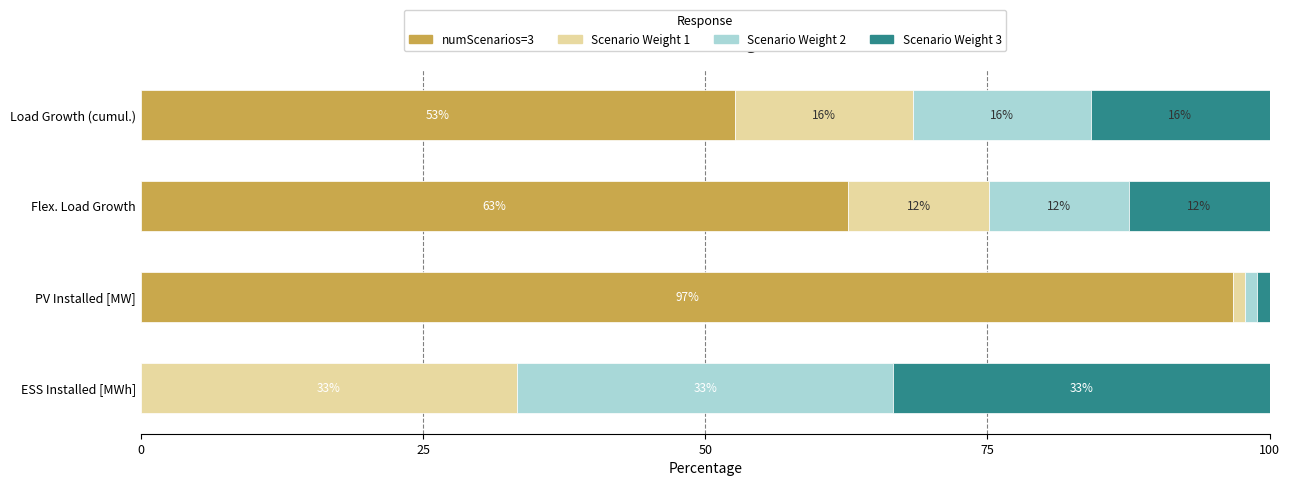

What are all the series names shown in the legend?

numScenarios=3, Scenario Weight 1, Scenario Weight 2, Scenario Weight 3